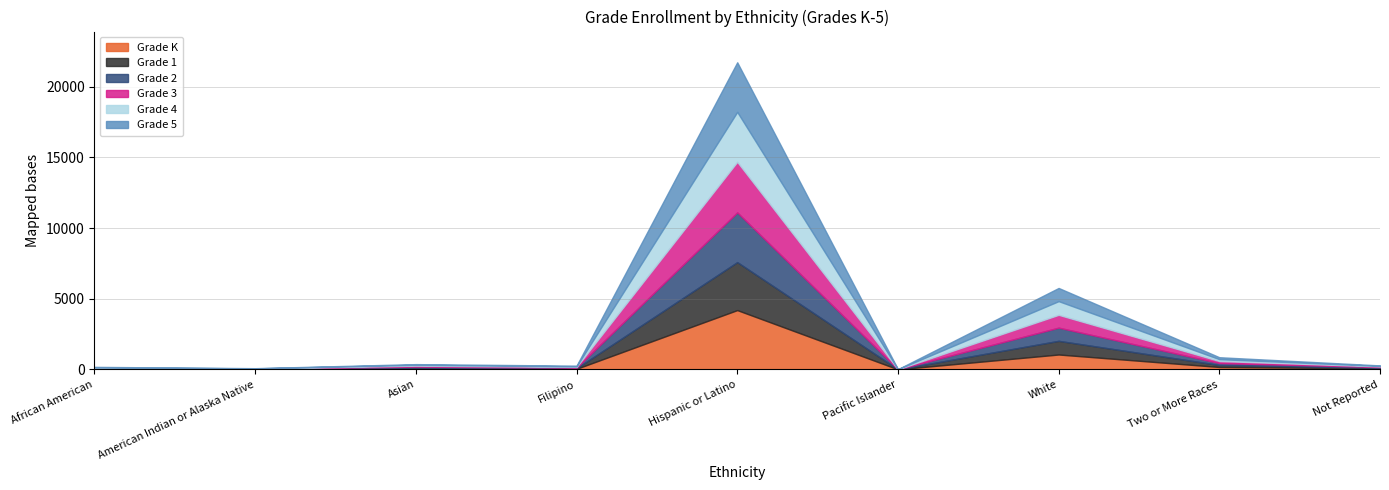

What is the maximum value shown in the chart?

4200